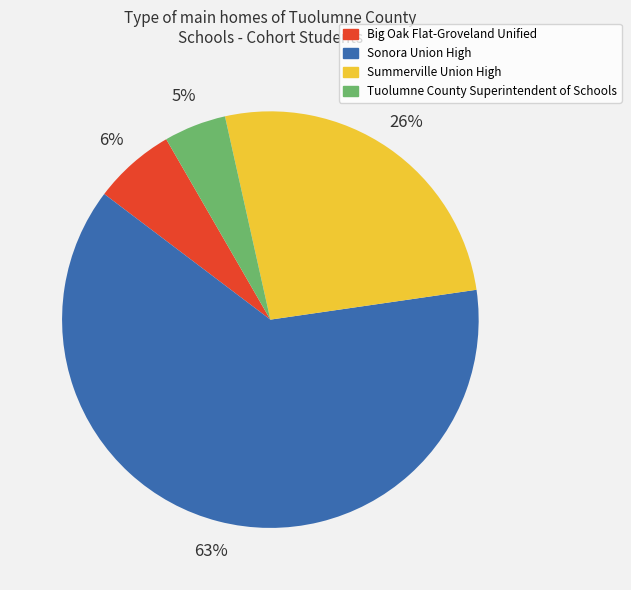

Do Big Oak Flat-Groveland Unified and Tuolumne County Superintendent of Schools together represent more than half of the pie?

No